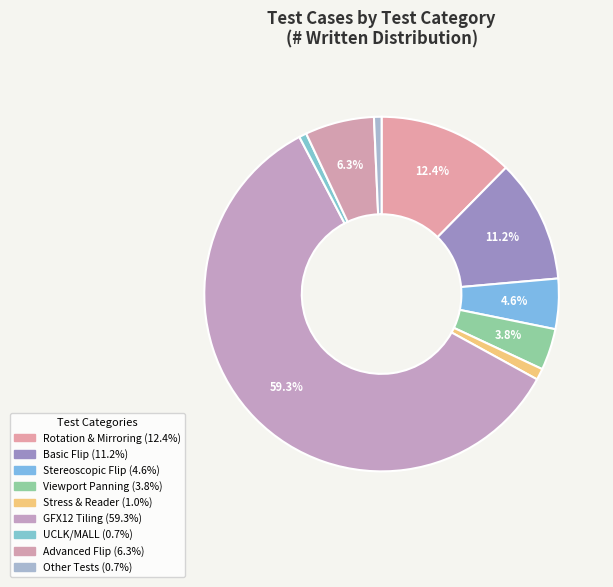

Count the number of slices in the pie.

9